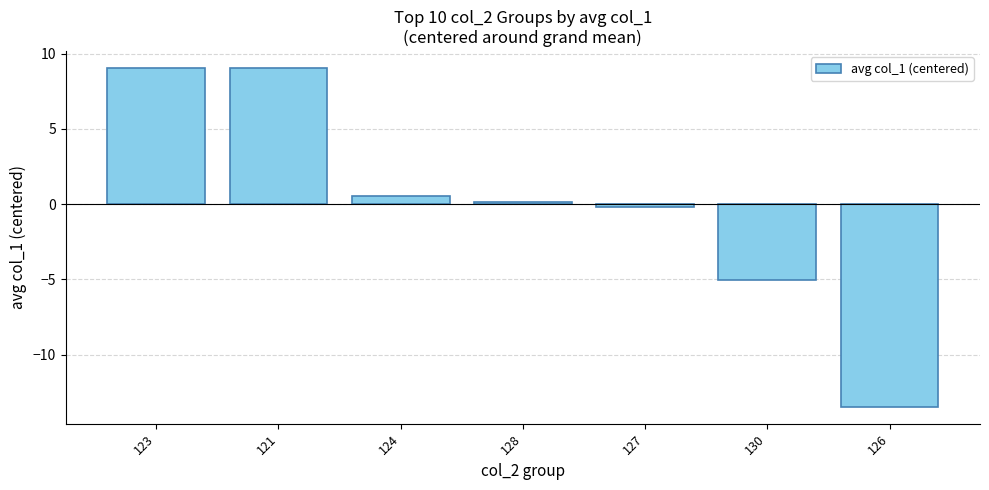

At which category does the chart reach its minimum across all series?

126